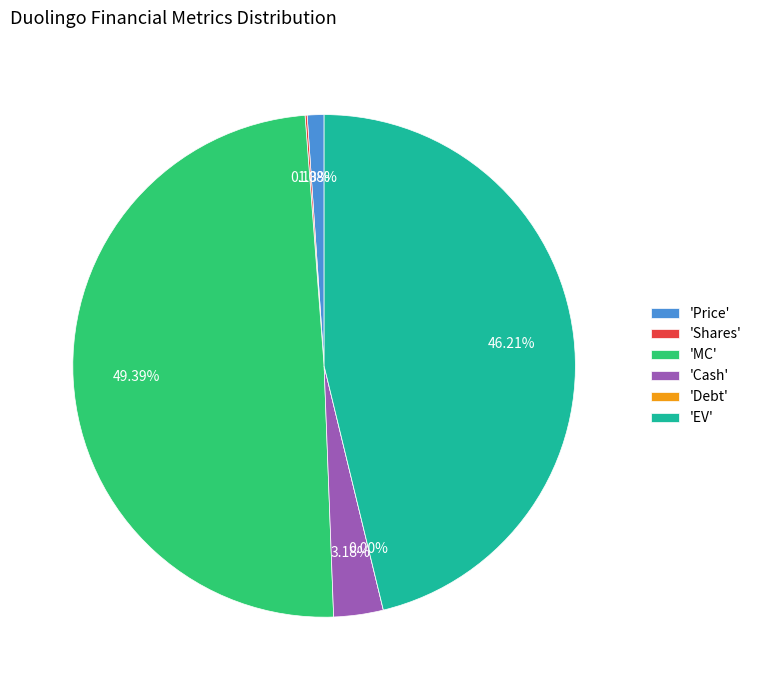

Which slice is the largest?

MC